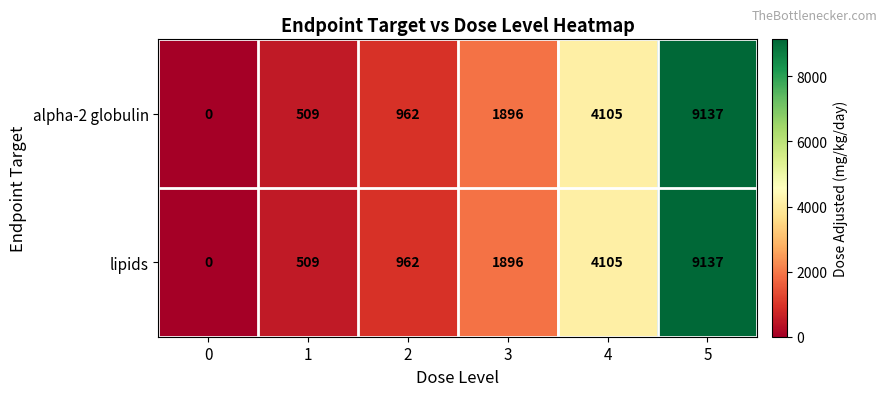

At which label is lipids closest to 4568?

4